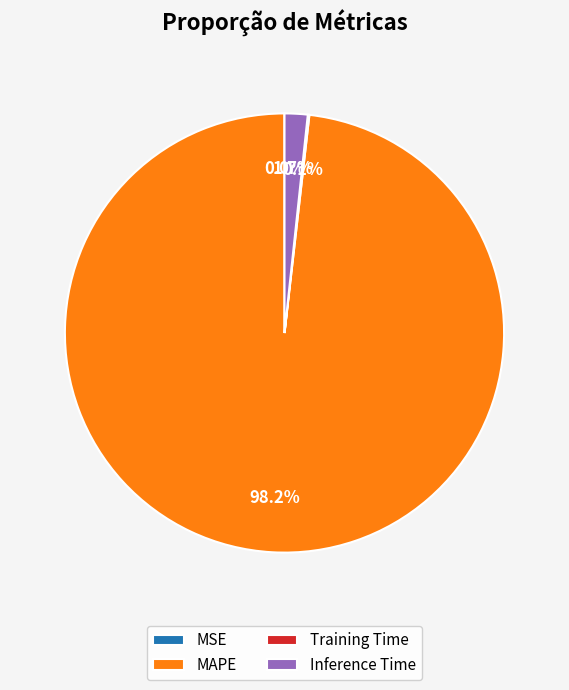

Which slice is the largest?

MAPE